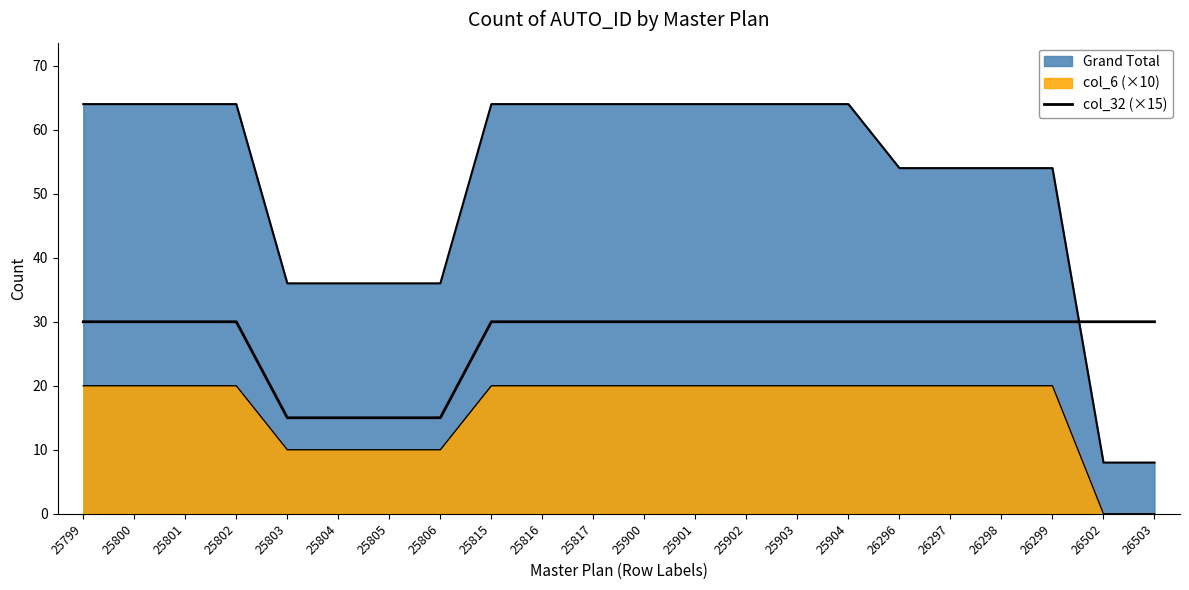

At which label is the value closest to 22?

25803